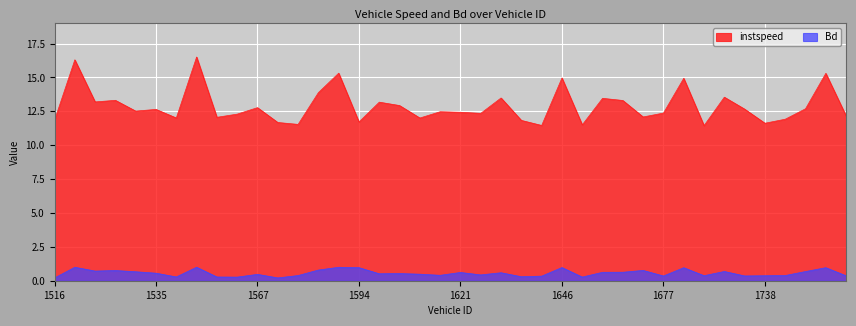

Reading right to left, extract all data points from this chart.

instspeed: 12.2	15.3	12.7	11.9	11.6	12.7	13.5	11.4	14.9	12.4	12.1	13.3	13.5	11.5	15.0	11.5	11.8	13.5	12.3	12.4	12.5	12.0	12.9	13.2	11.7	15.3	13.9	11.5	11.7	12.8	12.3	12.1	16.5	12.0	12.6	12.5	13.3	13.2	16.3	11.8
Bd: 0.4	1.0	0.7	0.4	0.4	0.4	0.7	0.4	1.0	0.3	0.8	0.6	0.6	0.3	1.0	0.3	0.3	0.6	0.4	0.6	0.4	0.5	0.5	0.5	1.0	1.0	0.8	0.4	0.2	0.5	0.3	0.3	1.0	0.3	0.6	0.7	0.8	0.7	1.0	0.2